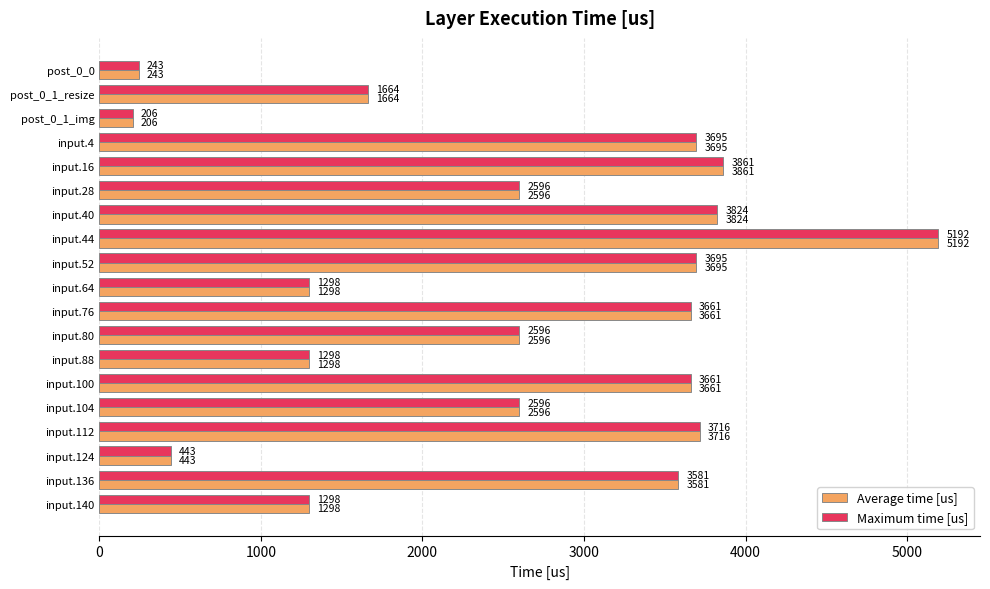

What is the average value of the Average time [us] series?

2585